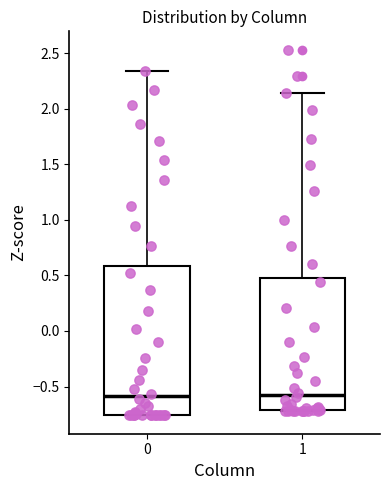

Comparing the boxes themselves (not the whiskers), which one is the tallest?

0